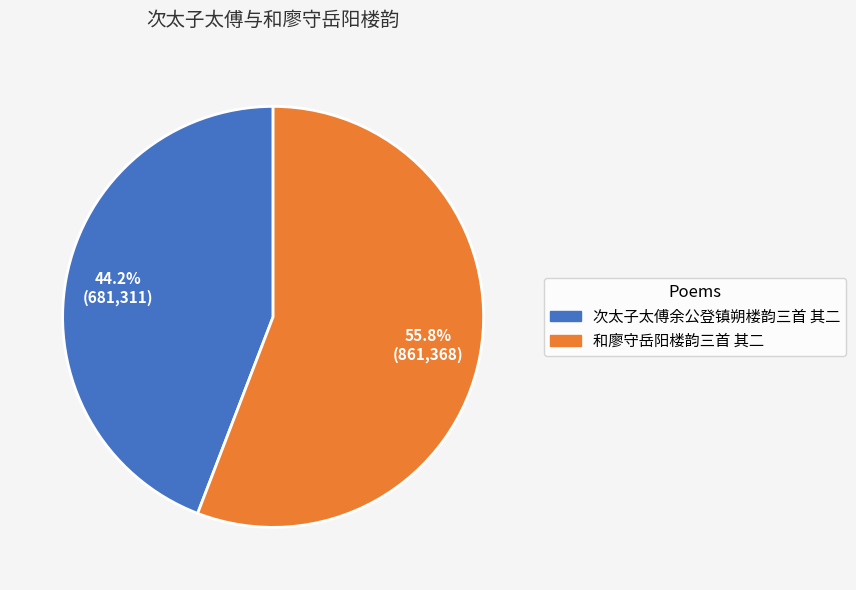

To the nearest percent, what percentage of the pie is 和廖守岳阳楼韵三首 其二?

56%